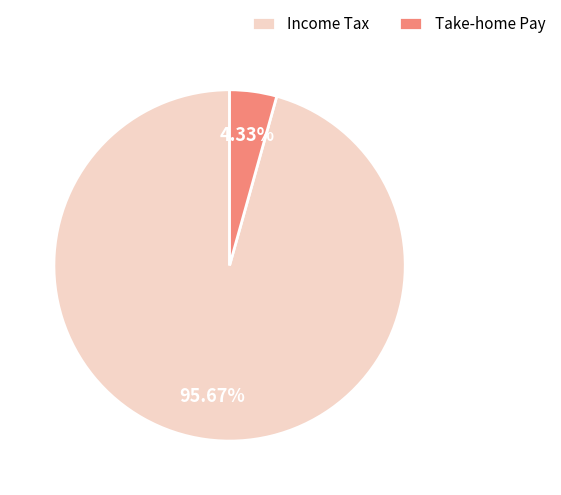

Rank the categories by value from highest to lowest.

Income Tax, Take-home Pay